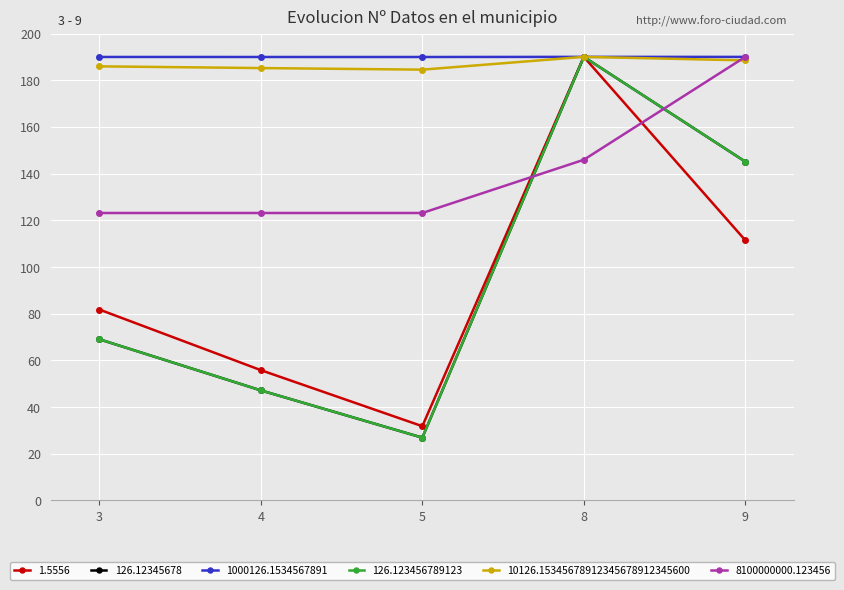

What is the difference between the second highest and minimum values in the 126.12345678 series?

118.2